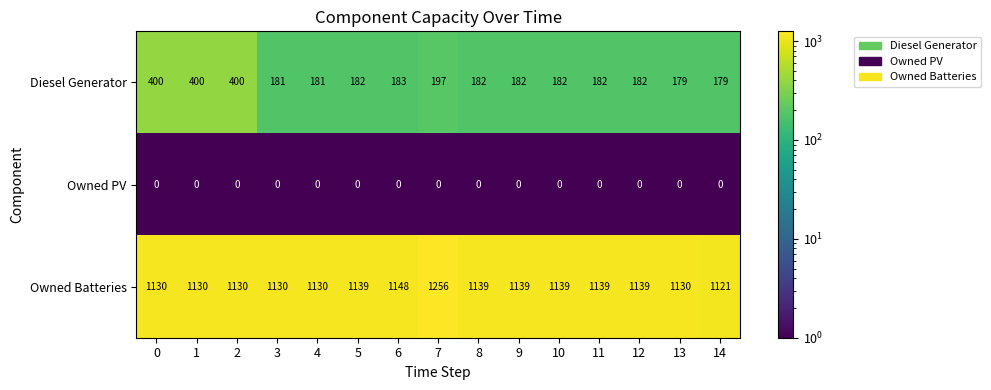

The value of Diesel Generator at 8 is 308. True or false?

False